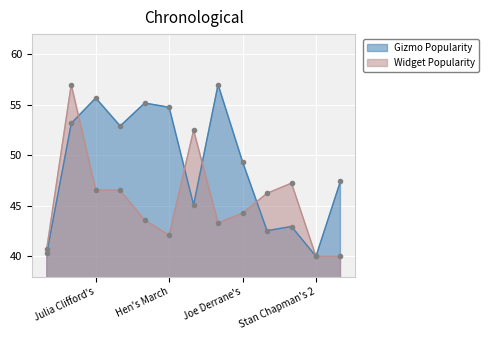

Reading left to right, transcribe all the data shown in this chart.

col_2: 40.3	53.2	55.7	52.9	55.2	54.8	45.1	57.0	49.4	42.5	43.0	40.0	47.4
col_1: 40.8	57.0	46.6	46.5	43.6	42.1	52.5	43.3	44.3	46.2	47.2	40.0	40.0